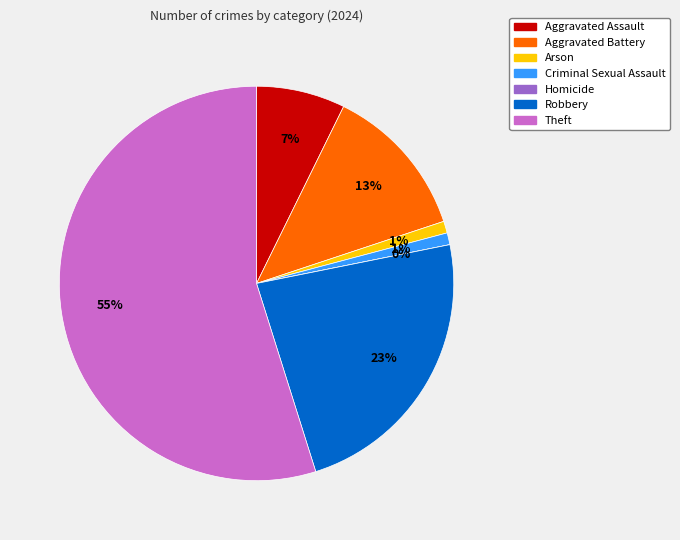

How many segments does this pie chart have?

7